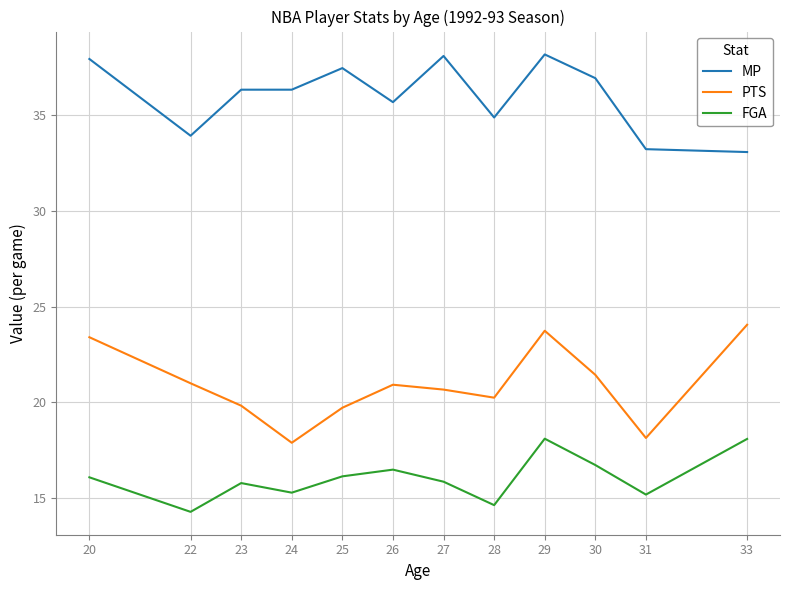

Which series has the largest total across all categories?

MP